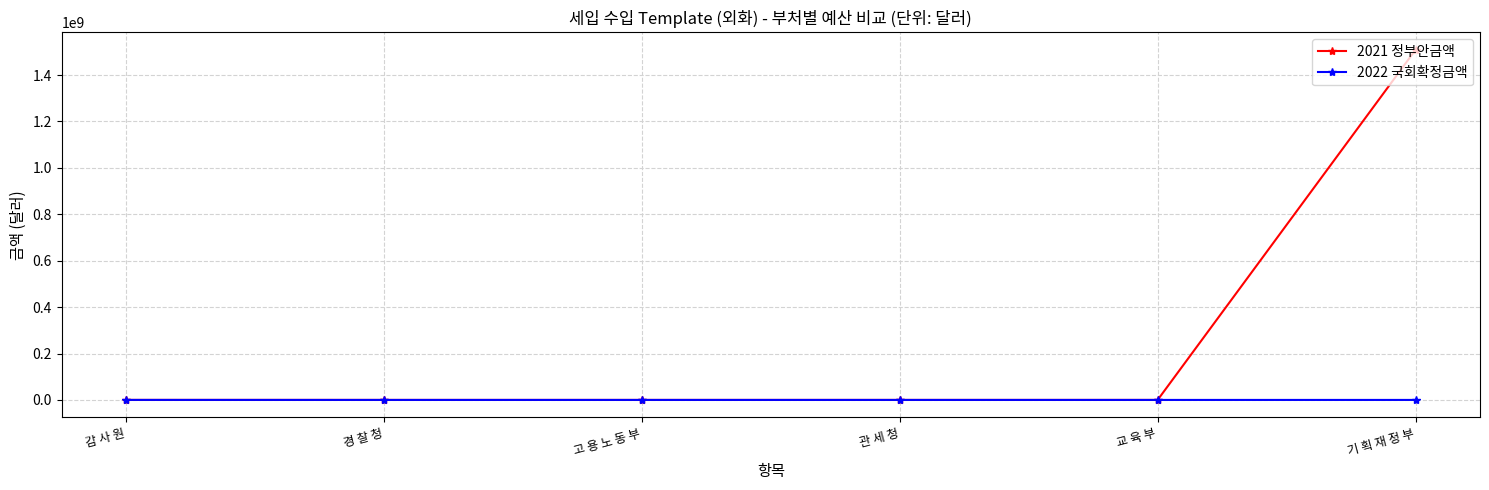

How many distinct data groups are displayed?

2